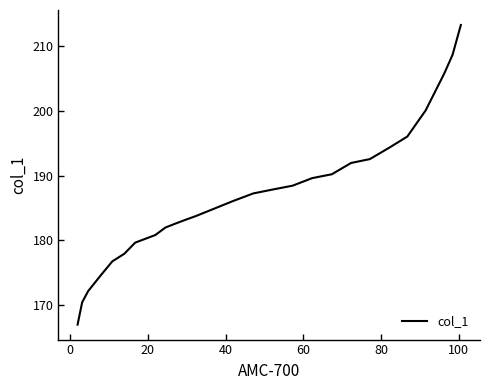

What is the difference between the maximum and minimum values?

46.3